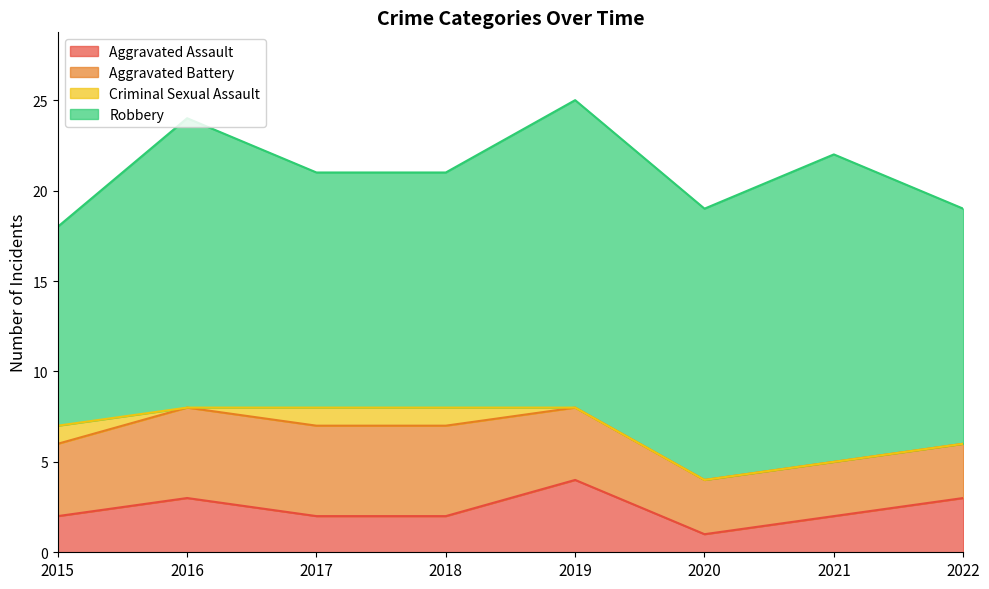

What is the spread (max minus min) of values at 2019?

17